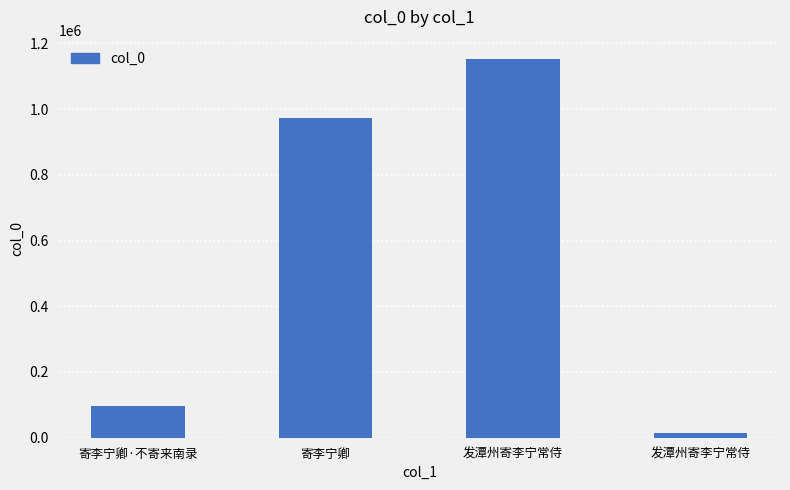

List the labels in order of value, smallest first.

发潭州寄李宁常侍, 寄李宁卿·不寄来南录, 寄李宁卿, 发潭州寄李宁常侍